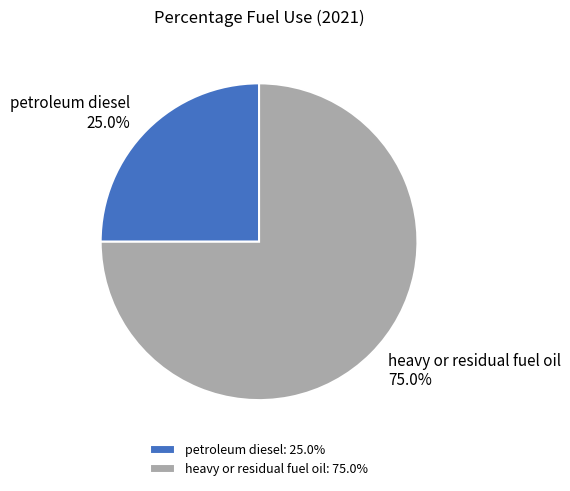

Is there any slice that represents more than half of the pie?

Yes